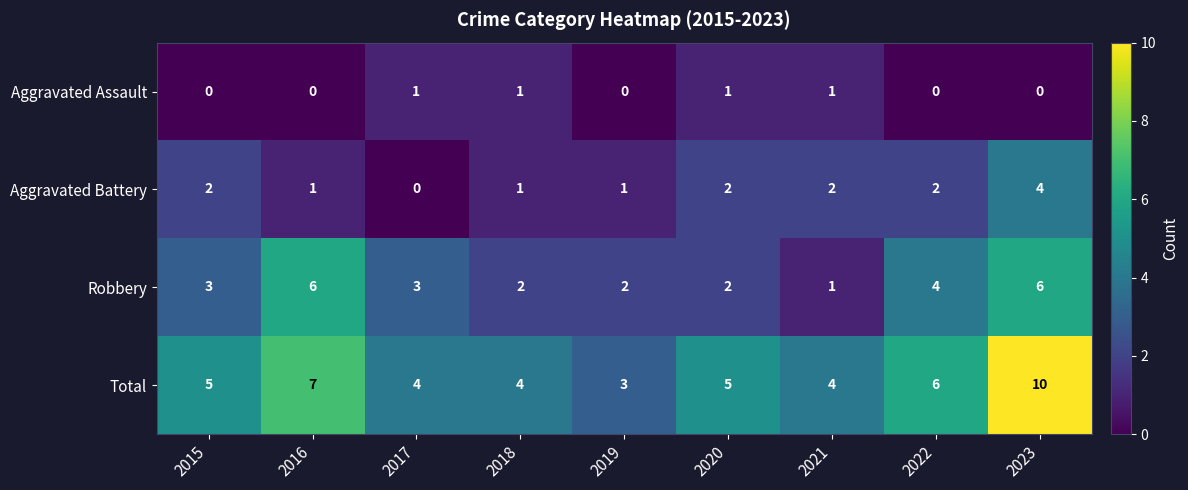

What is the sum of all Aggravated Assault values?

4